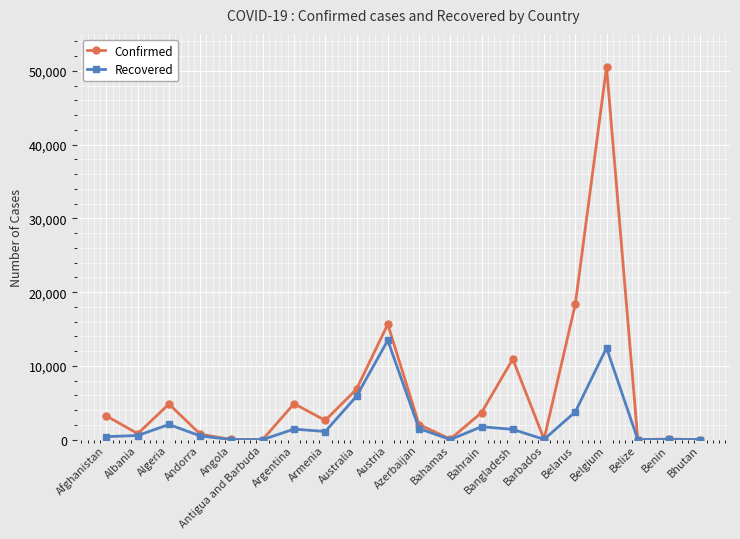

True or false: Recovered has more than 1 points higher than both neighbors.

True